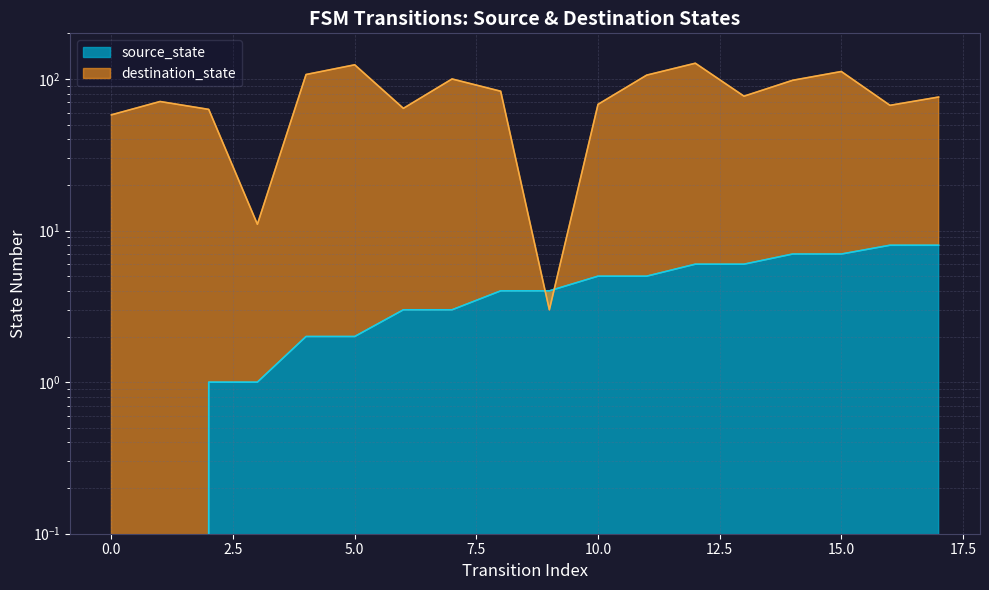

How many values in the source_state series exceed 4?

8